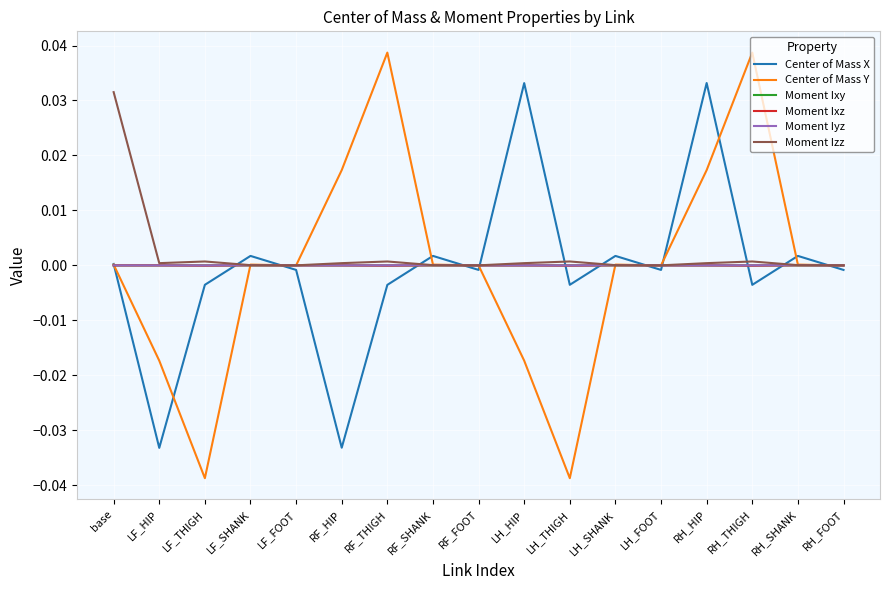

Which category has the highest value in the Moment Izz series?

base